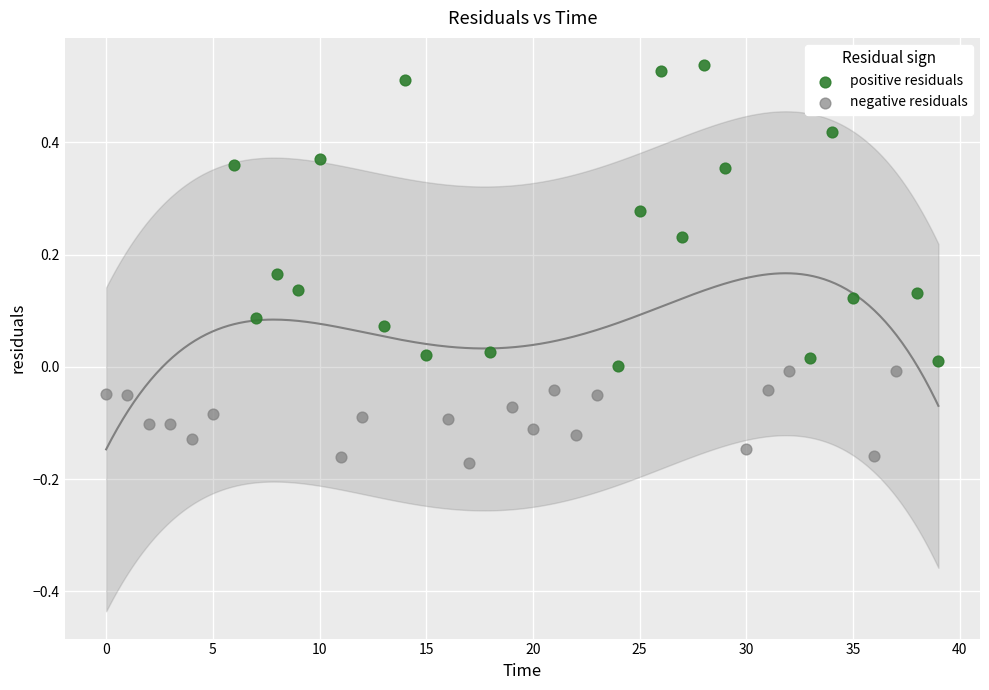

Which series contains the lowest Y value?

negative residuals